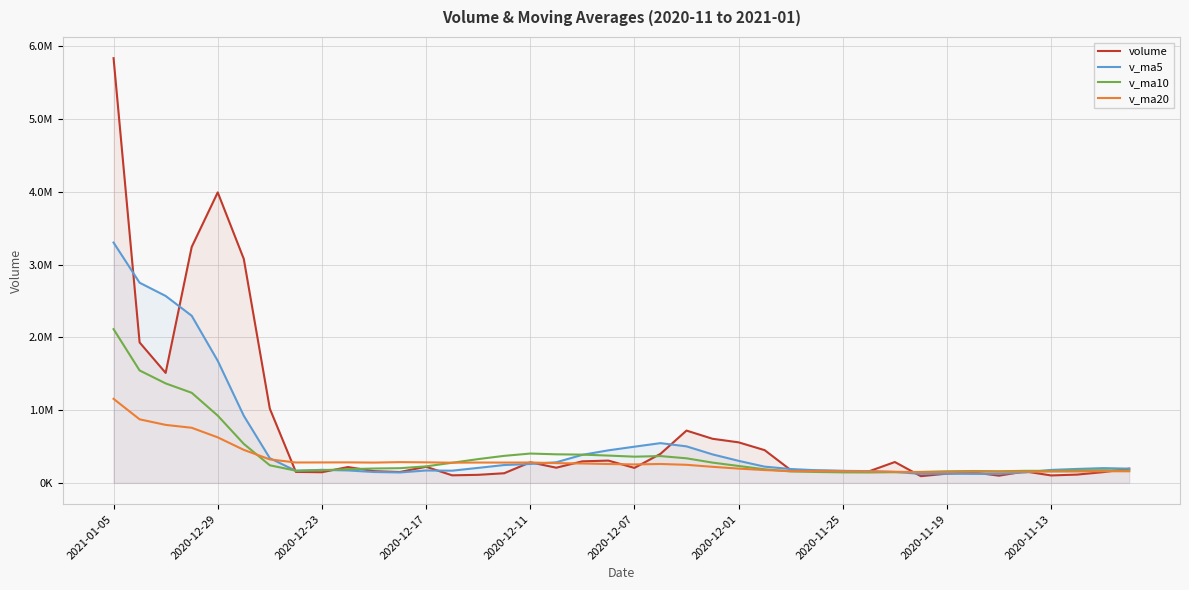

List the series in order of their overall mean, highest first.

volume, v_ma5, v_ma10, v_ma20